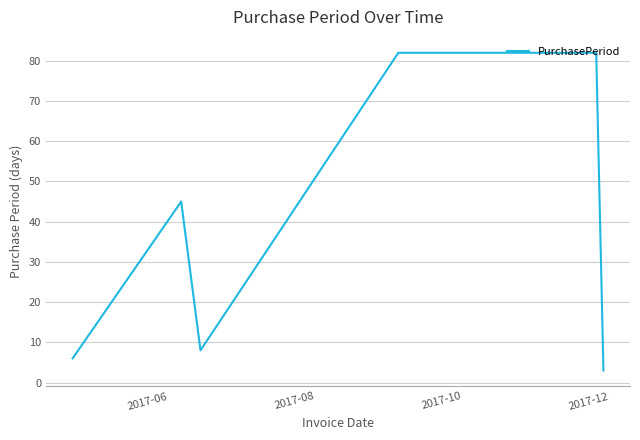

What is the difference between the maximum and second lowest values?

76